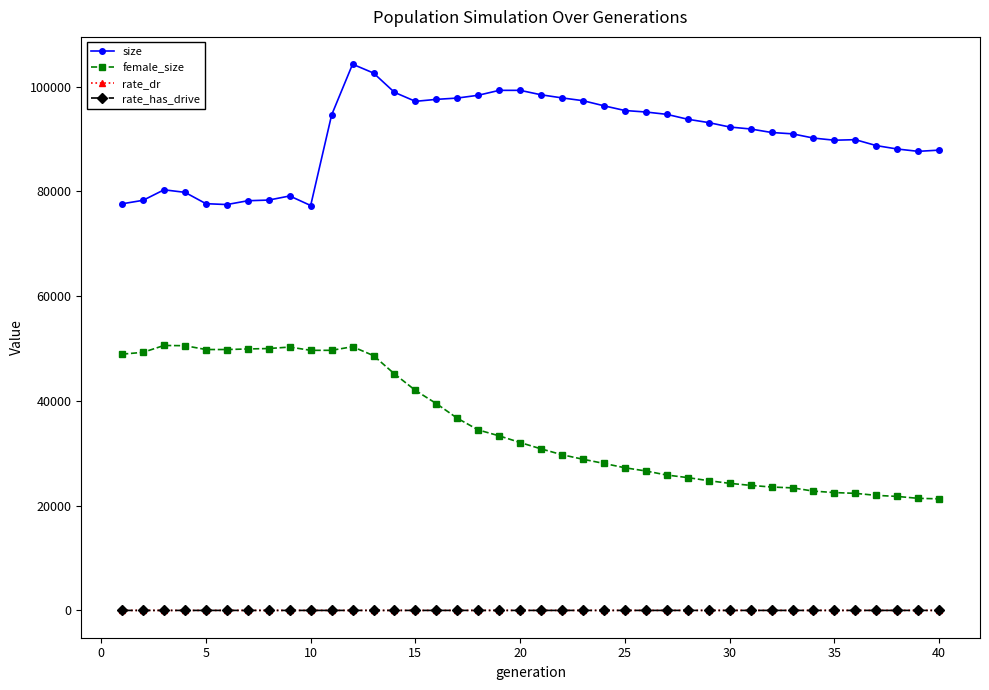

True or false: rate_dr and size cross at least once.

False